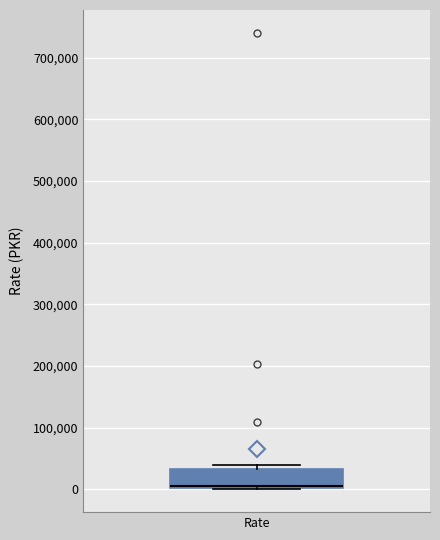

Read this box plot against the y-axis: the position of the median line, the range covered by the box, and the ends of both whiskers. The values are not printed on the chart, so give them approximately, as read against the axis.

median 0 (just above the box's lower edge), box 0 to 30000, whiskers 0 to 40000